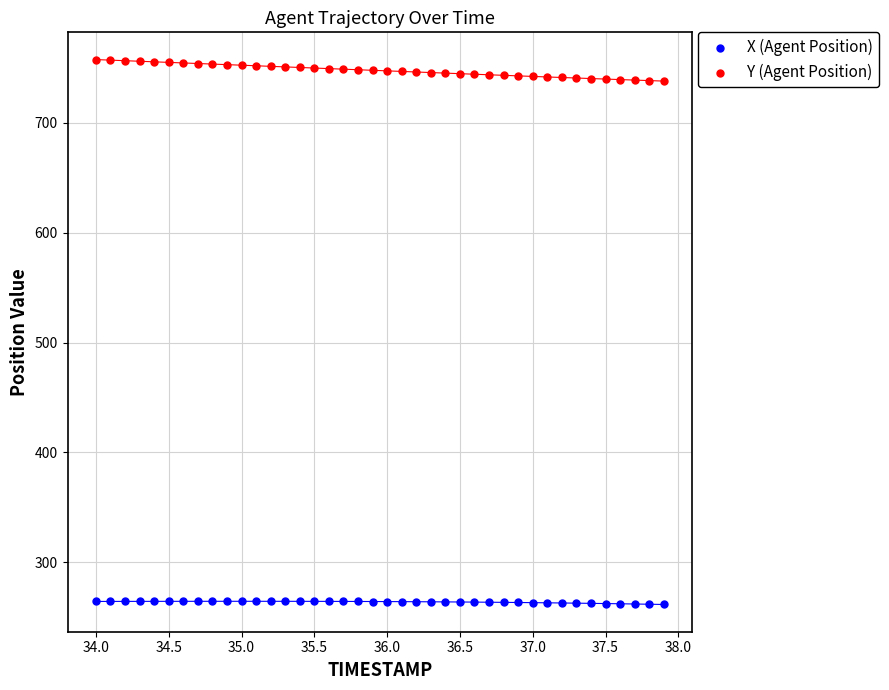

Which series contains the highest Y value?

Y (Agent Position)